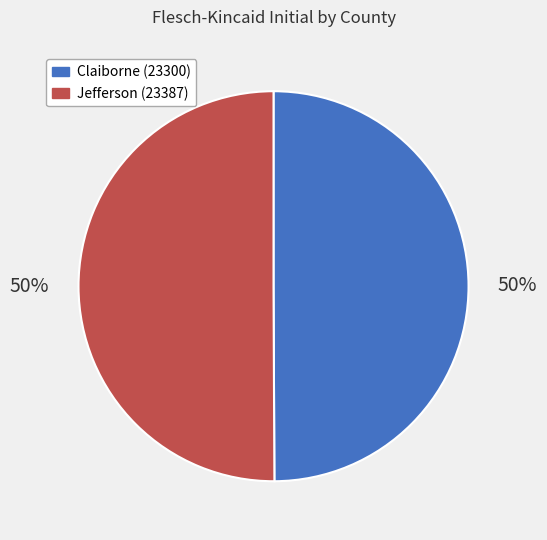

How many slices are in this pie chart?

2